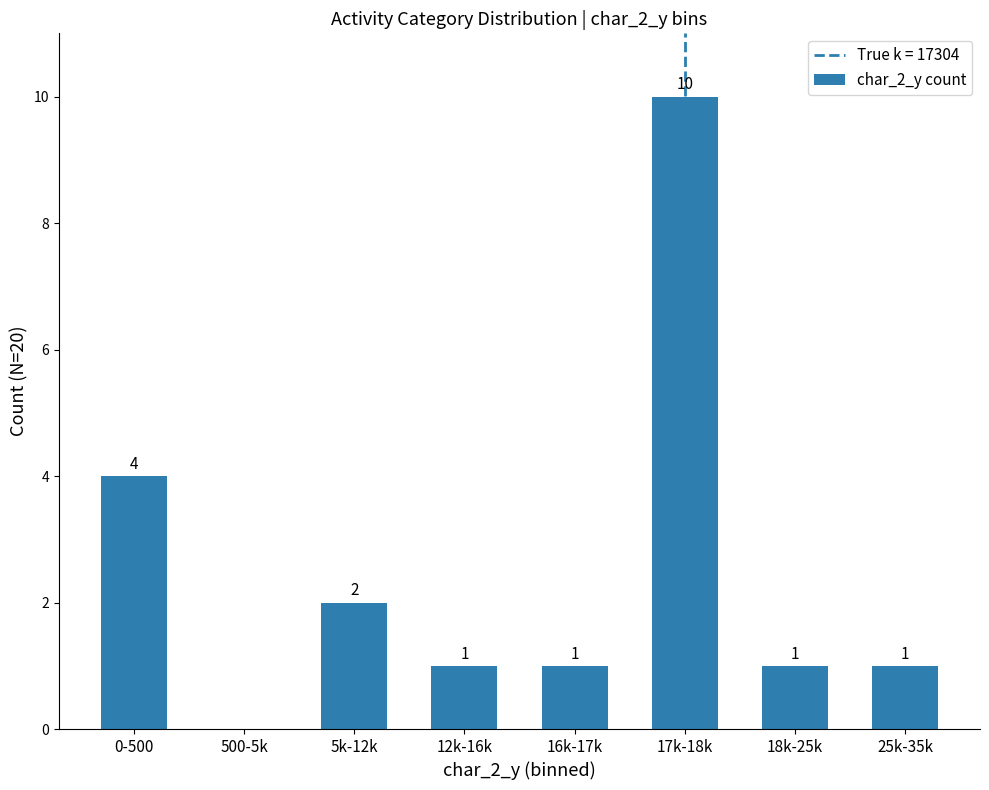

What is the maximum value shown in the chart?

10